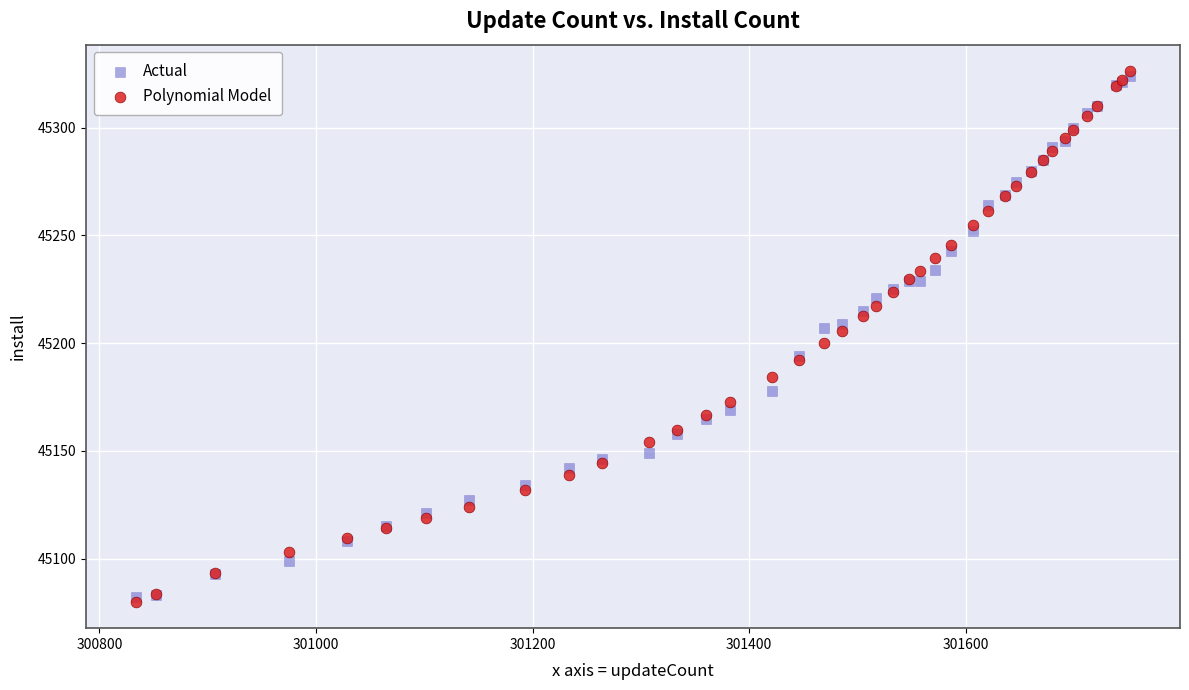

What are all the series names shown in the legend?

Actual, Polynomial Model